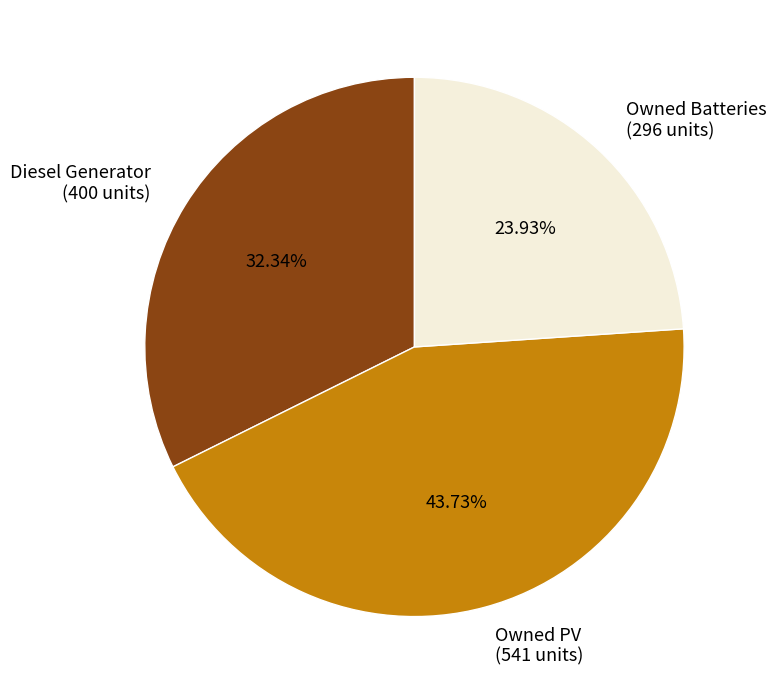

What is the ratio of the value at Diesel Generator to the value at Owned PV?

0.7